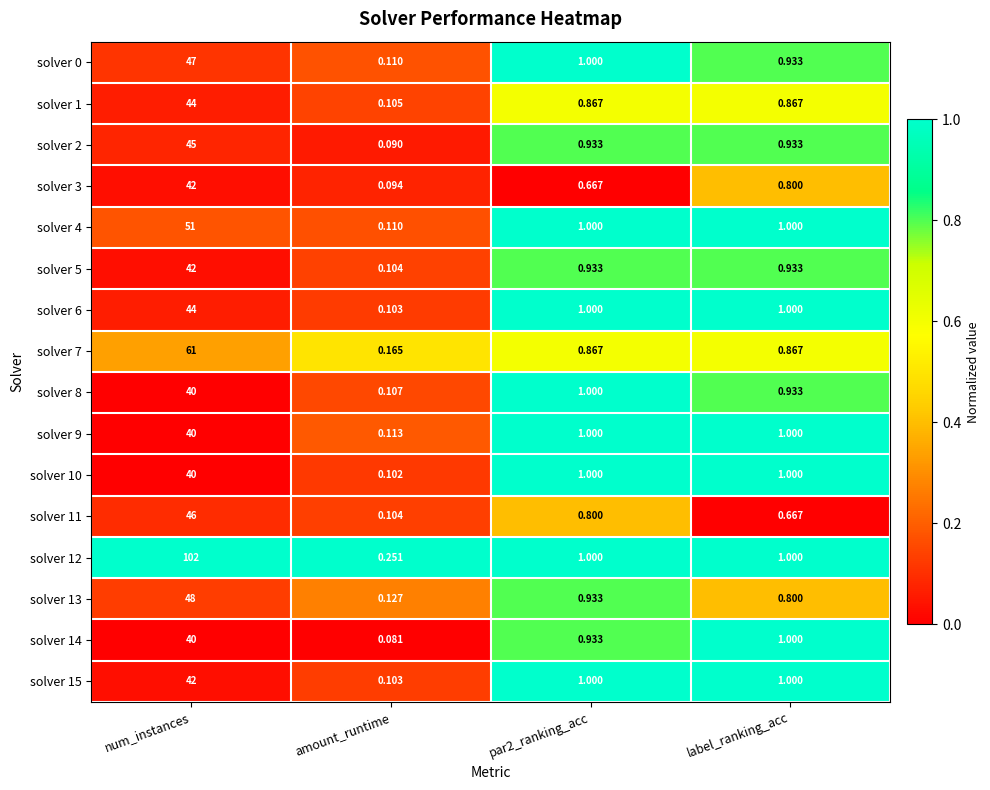

Is the value of solver 7 at label_ranking_acc greater than the value of solver 15 at num_instances?

No